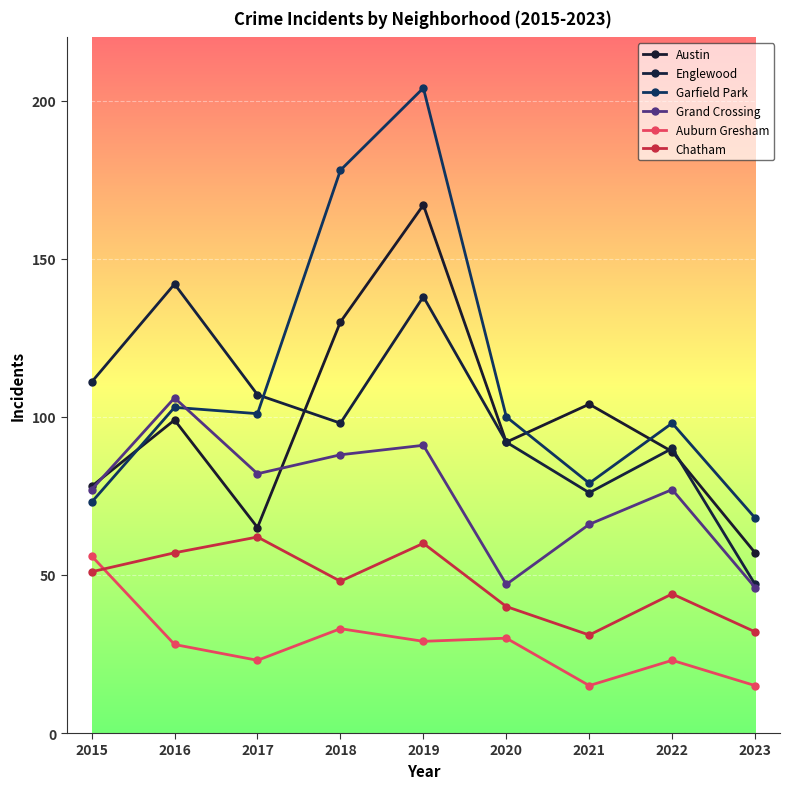

What is the spread (max minus min) of values at 2020?

70